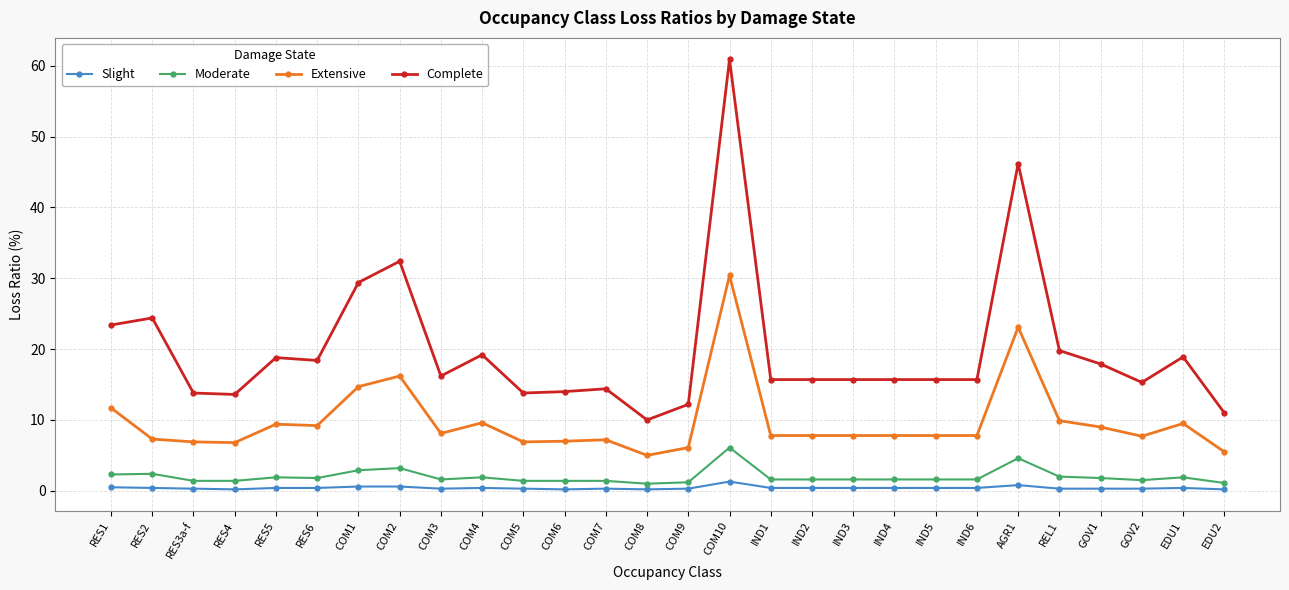

What is the lowest value of the Complete series?

10.0